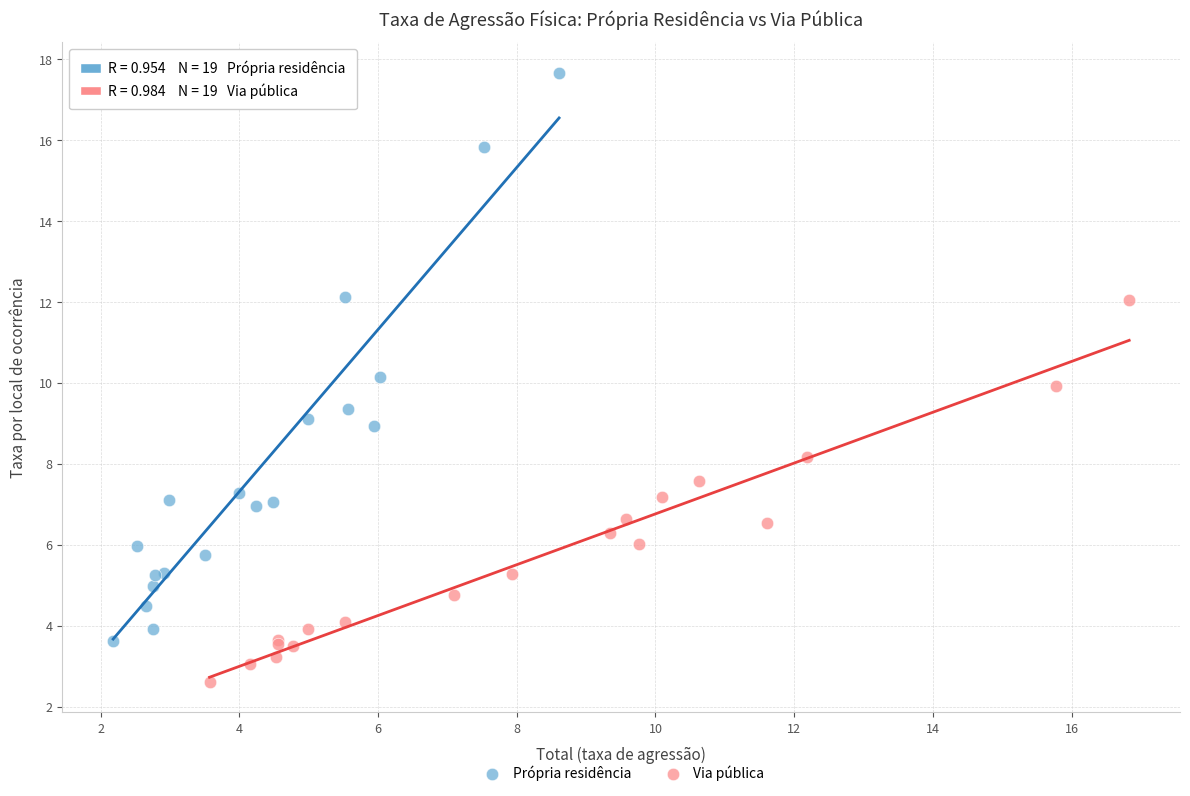

Which series contains the lowest Y value?

Via pública